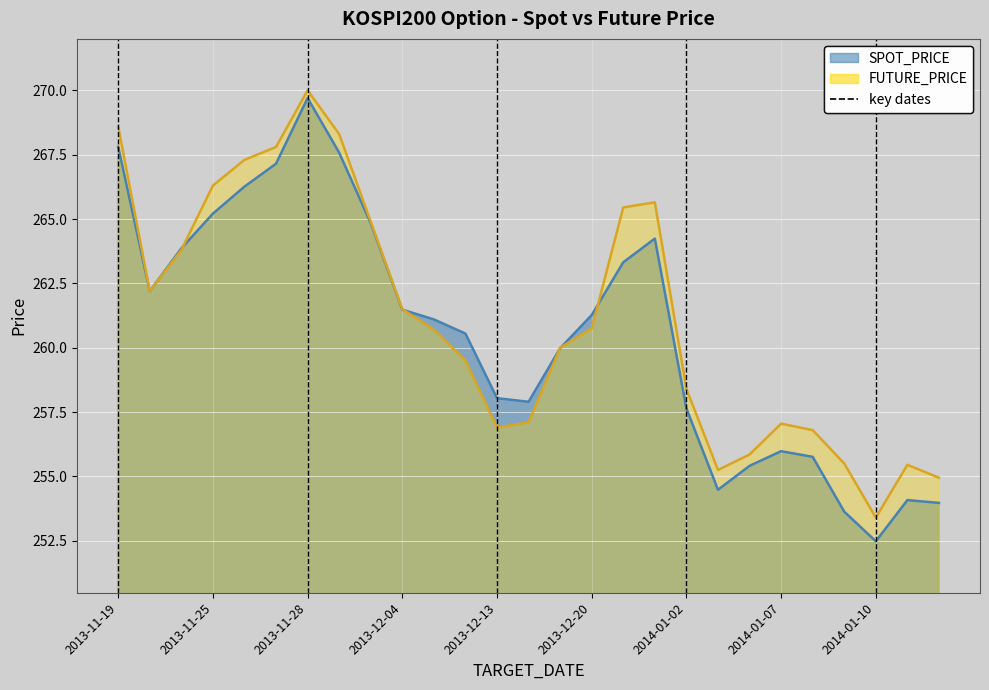

Which series has the largest total across all categories?

FUTURE_PRICE